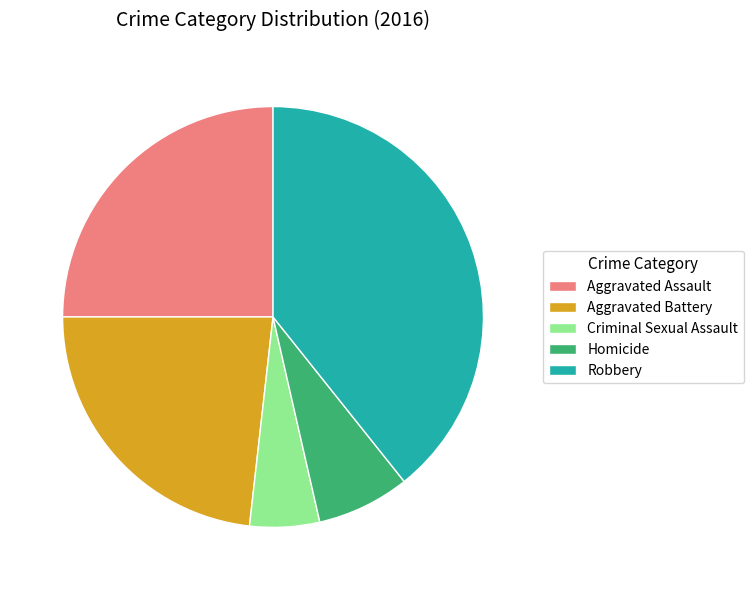

Is it true that Criminal Sexual Assault is 5% of the pie?

True